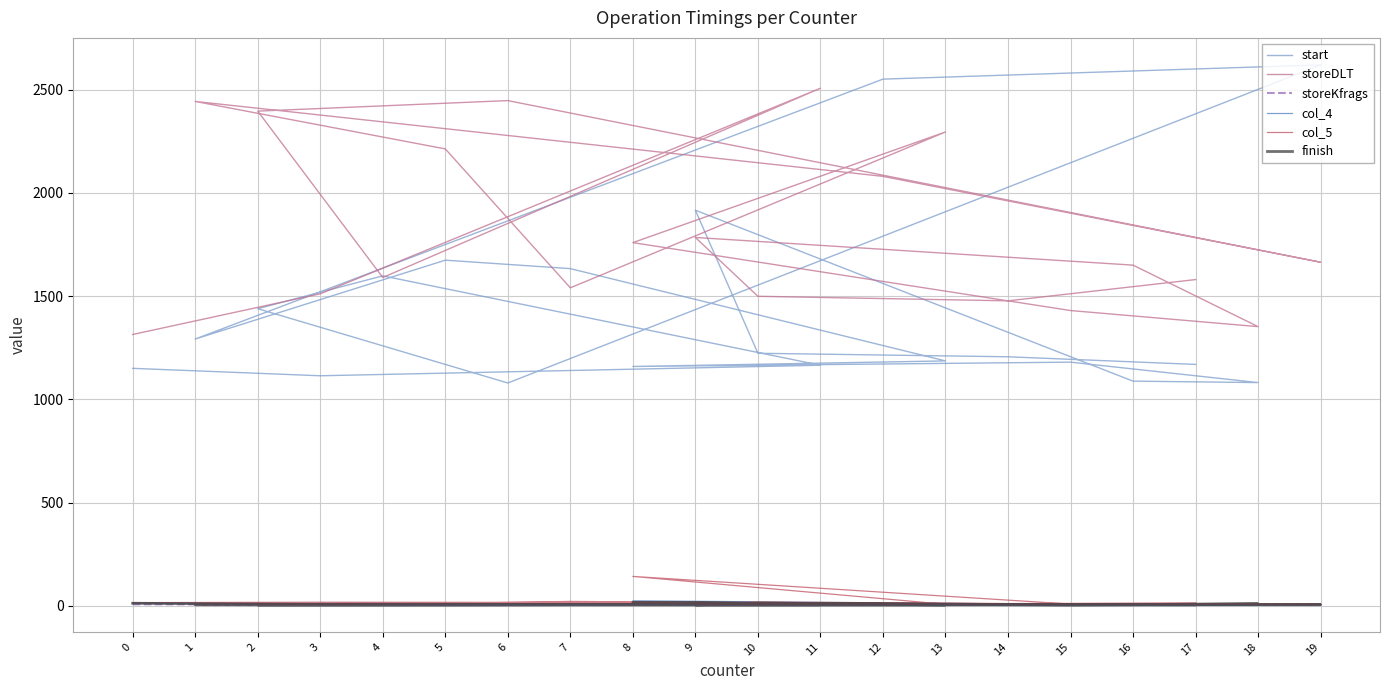

How many interior local valleys does the start series have?

5